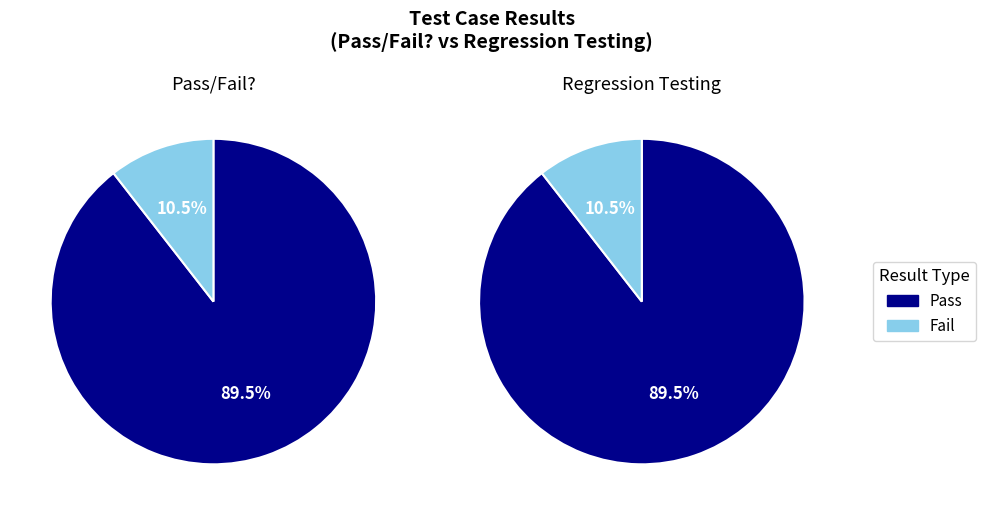

Count the number of slices in the pie.

2